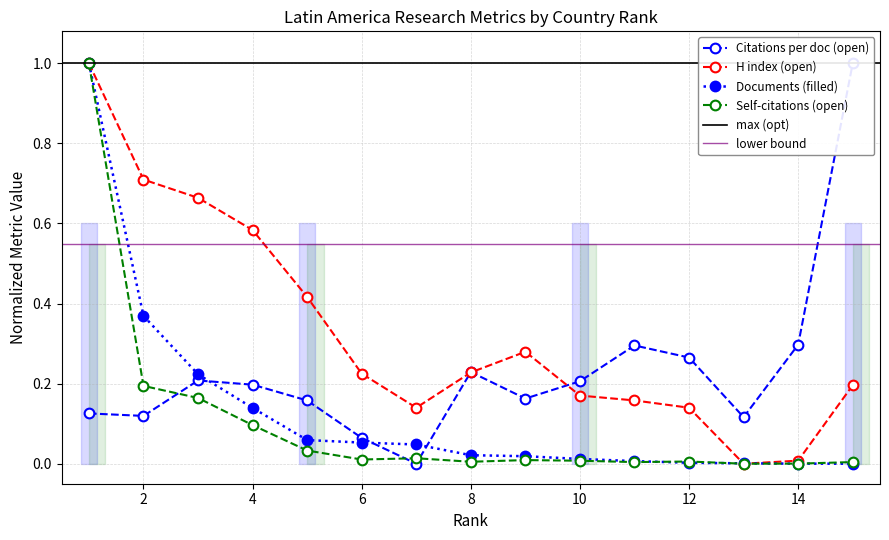

At how many categories does at least one series exceed 0?

15